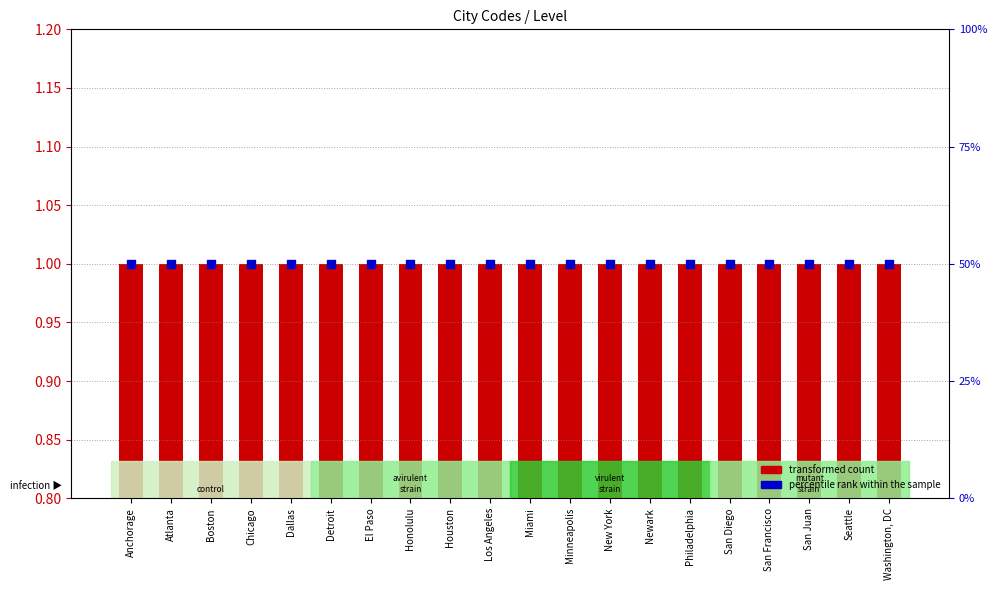

What is the total value across all series at Seattle?

51